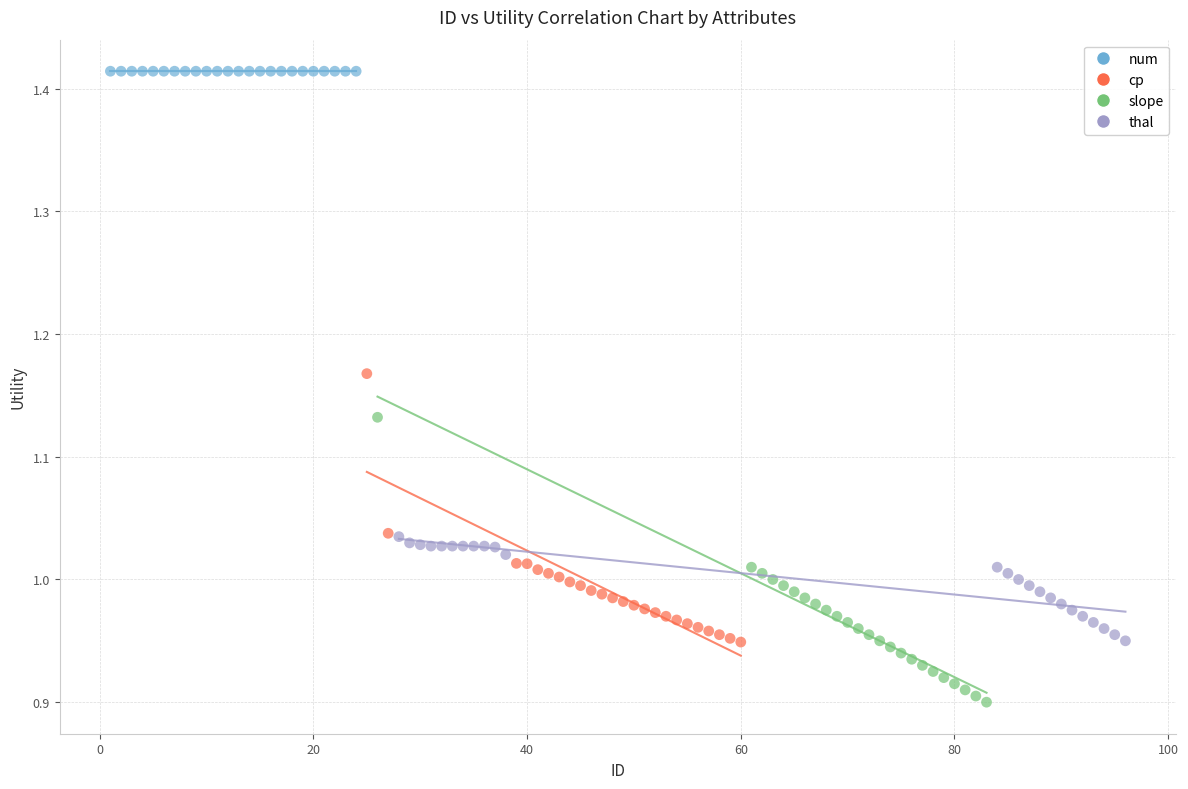

Which series contains the lowest Y value?

slope